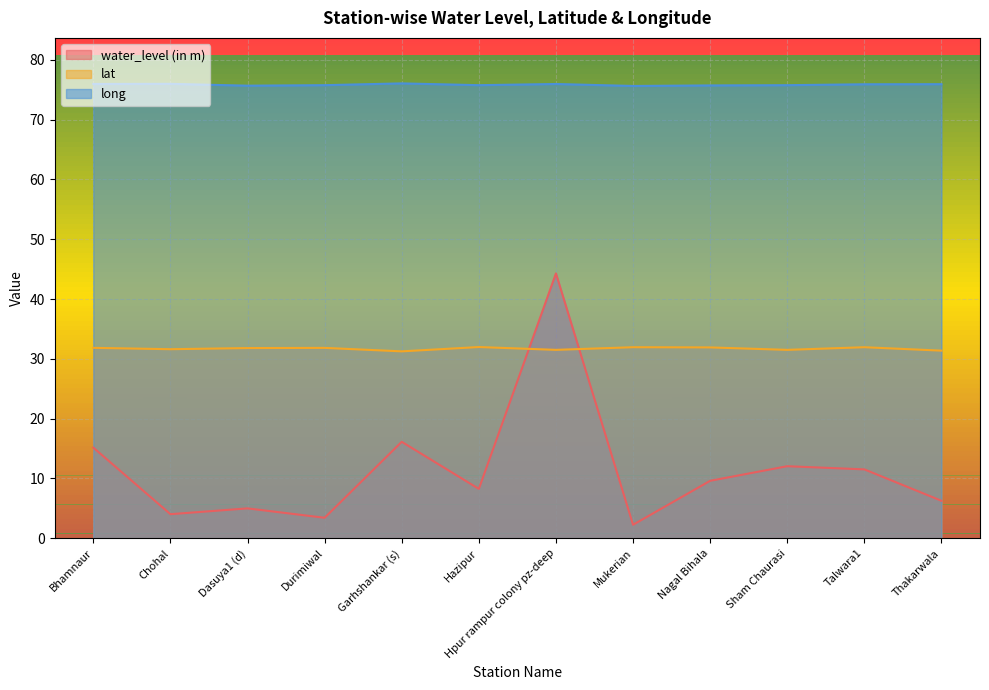

Which series ends up on top after the final intersection of lat and water_level (in m)?

lat